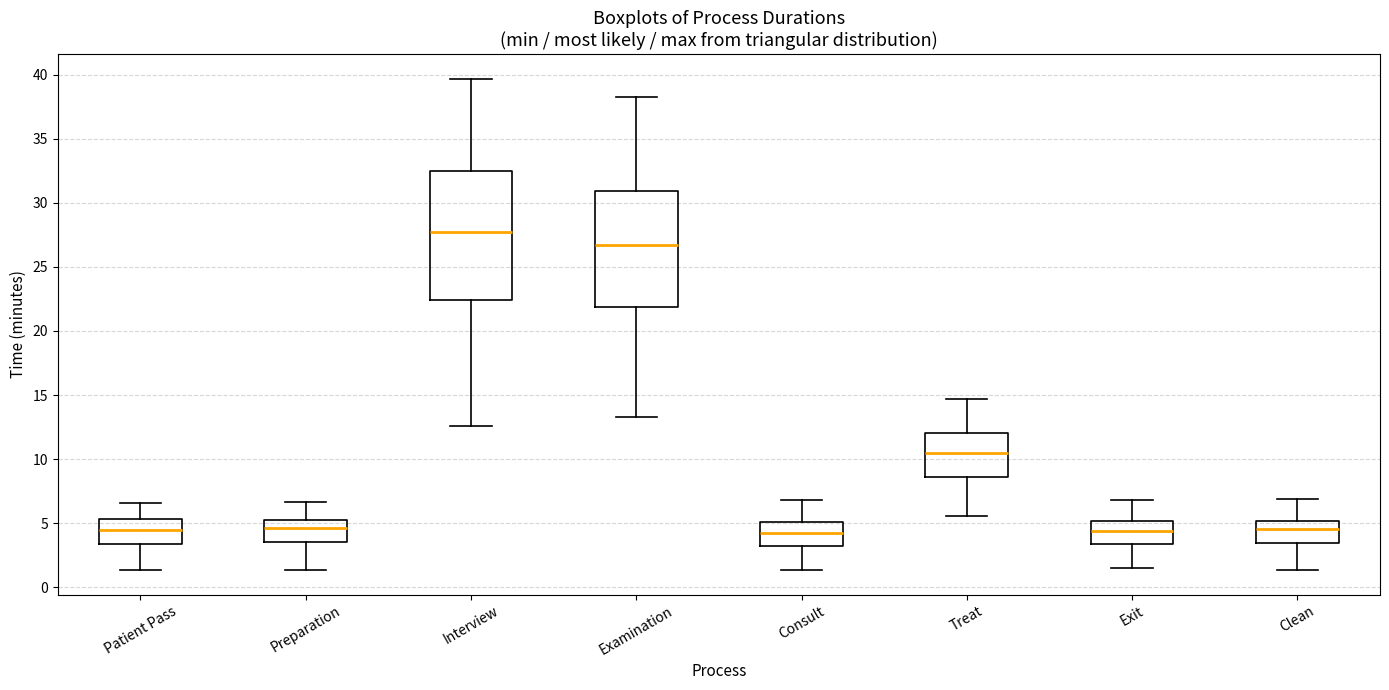

Reading left to right, read every box against the y-axis: the position of its median line, the range the box covers, and the ends of its whiskers. The values are not printed on the chart, so give them approximately, as read against the axis.

Patient Pass: median 4.5, box 3.5 to 5.5, whiskers 1.5 to 6.5
Preparation: median 4.5, box 3.5 to 5.0, whiskers 1.5 to 6.5
Interview: median 28.0, box 22.5 to 32.5, whiskers 12.5 to 39.5
Examination: median 26.5, box 22.0 to 31.0, whiskers 13.5 to 38.5
Consult: median 4.5, box 3.0 to 5.0, whiskers 1.5 to 7.0
Treat: median 10.5, box 8.5 to 12.0, whiskers 5.5 to 14.5
Exit: median 4.5, box 3.5 to 5.0, whiskers 1.5 to 7.0
Clean: median 4.5, box 3.5 to 5.0, whiskers 1.5 to 7.0